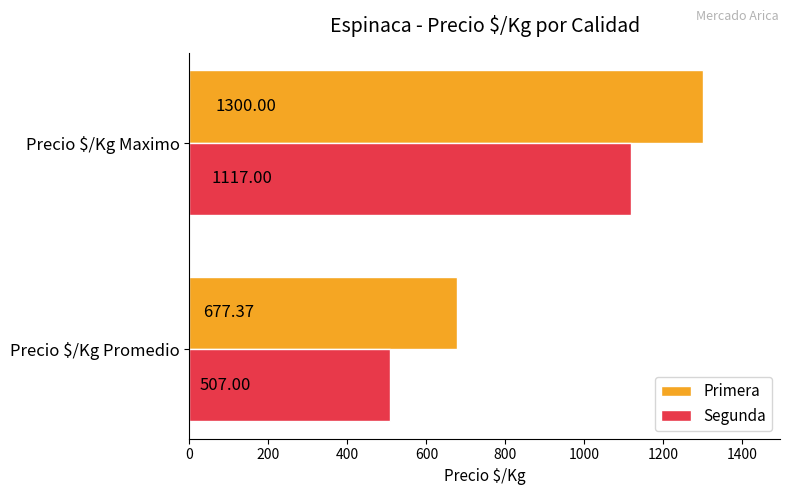

At which category is the sum across all series the highest?

Precio $/Kg Maximo